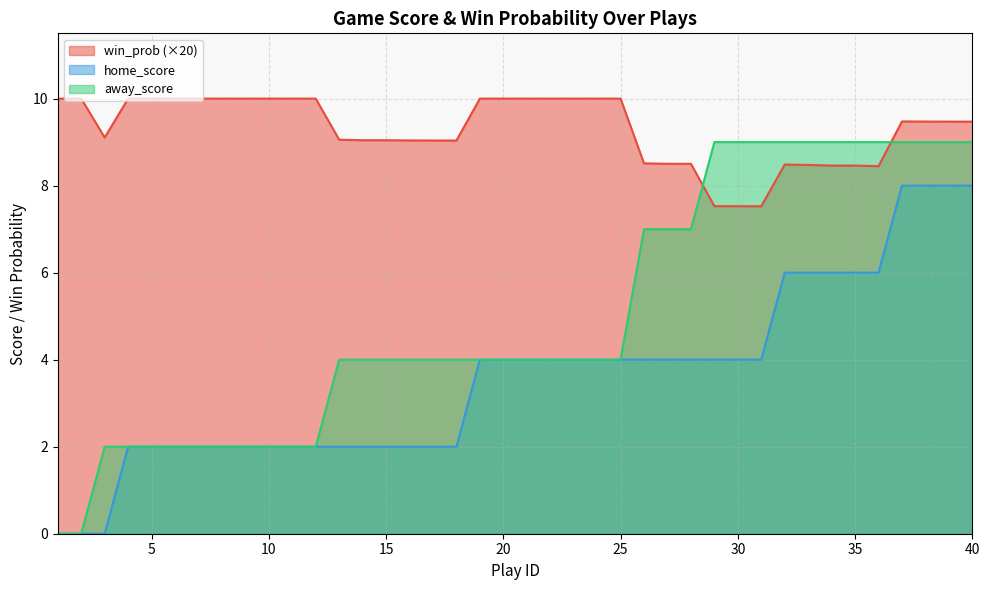

What is the approximate value of home_score at 28?

4.0